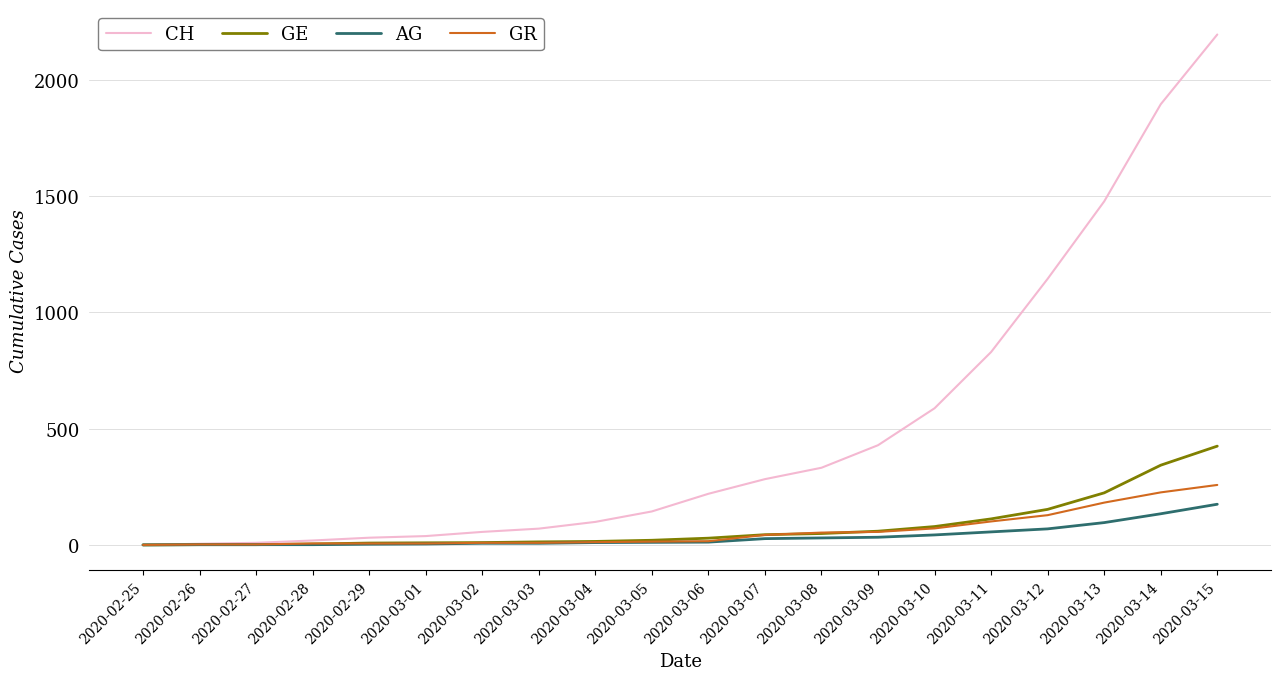

At 2020-03-14, list the series in order from smallest to largest.

AG, GR, GE, CH